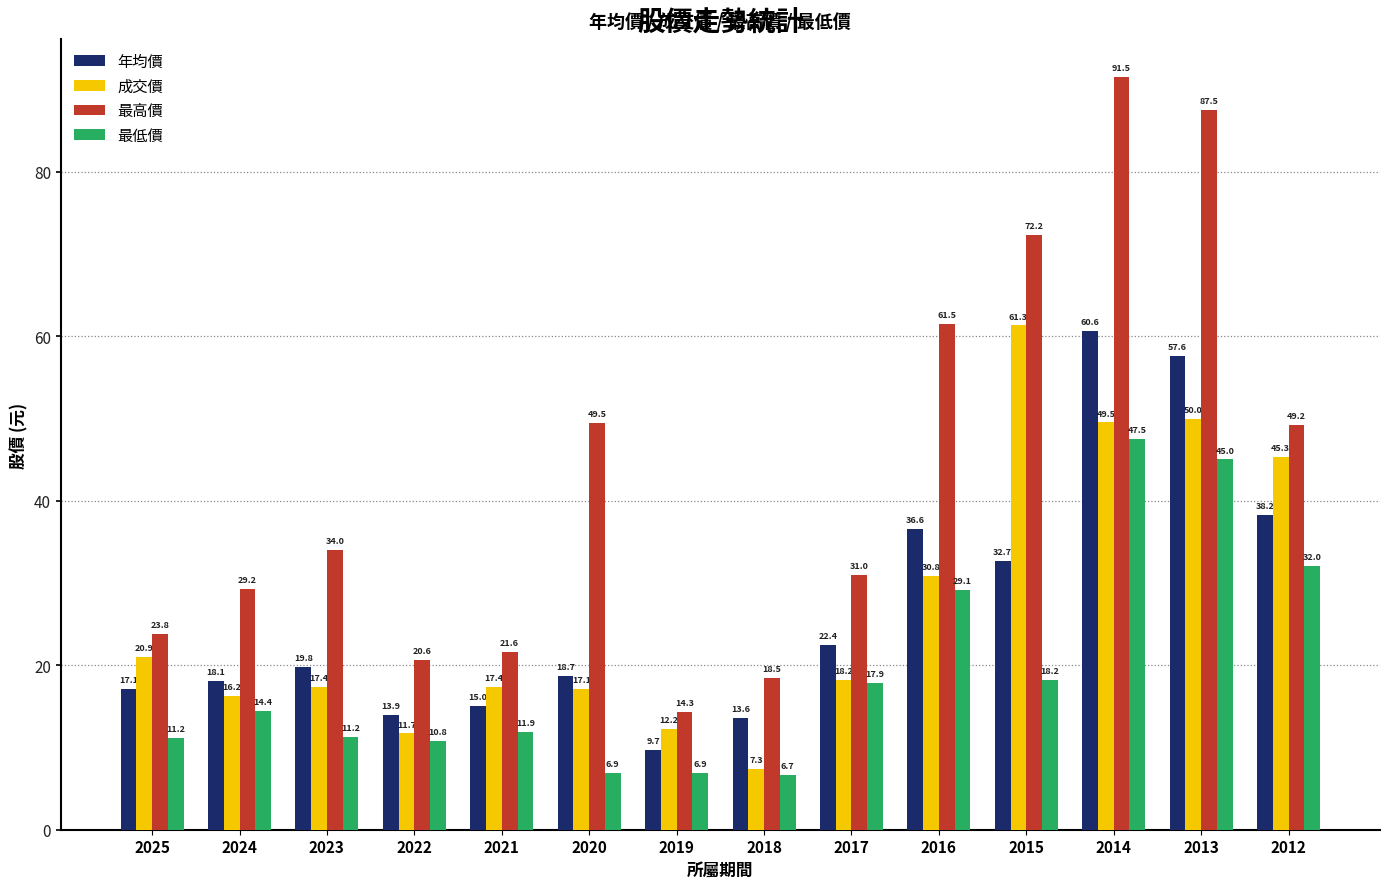

At how many categories does at least one series exceed 33?

7